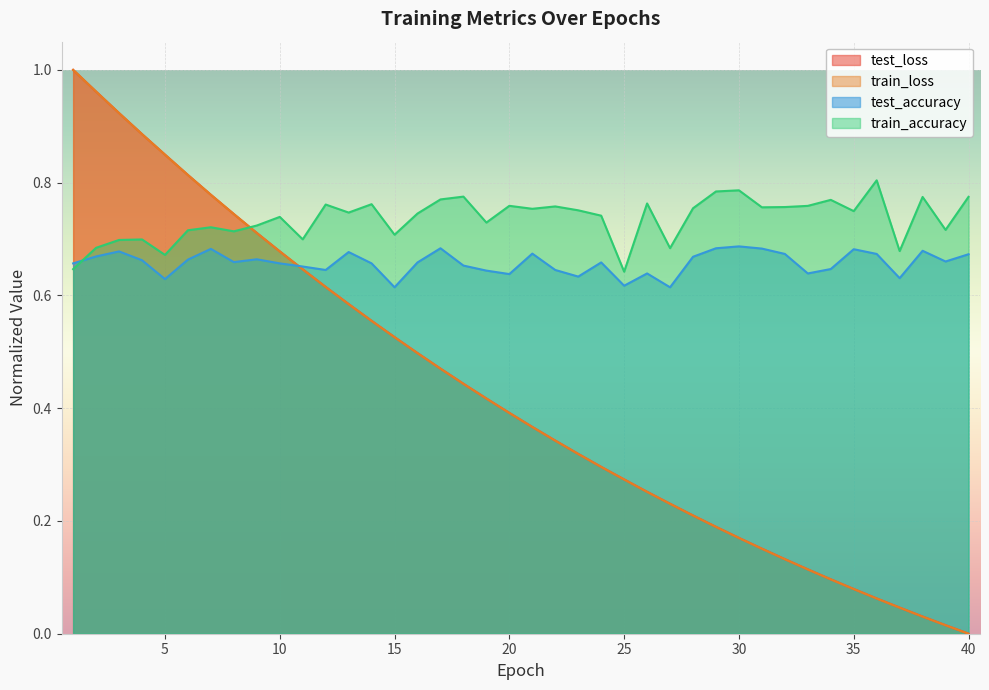

True or false: train_loss and test_loss intersect in this chart.

True